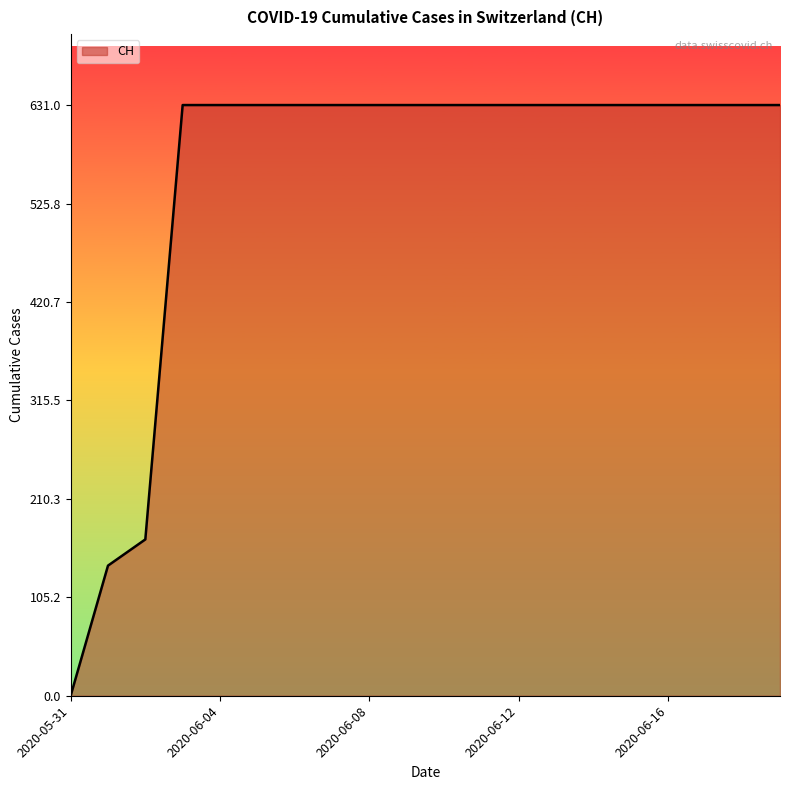

What is the greatest value displayed?

631